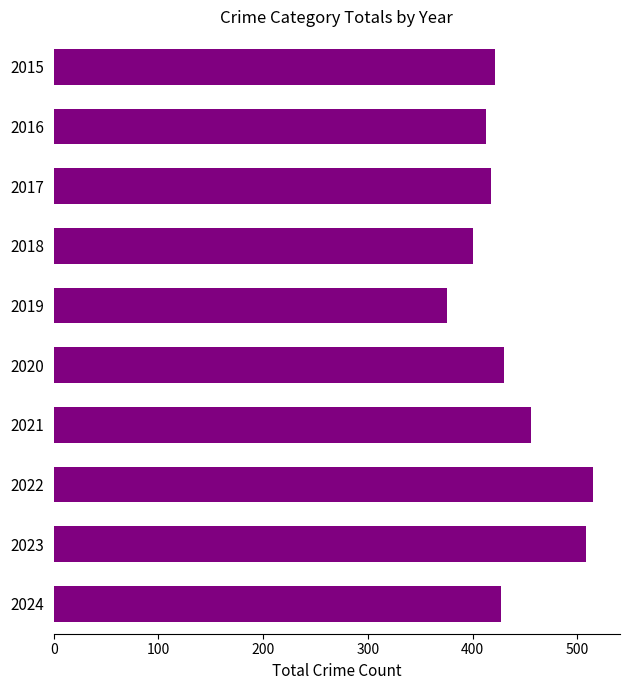

What is the average value?

436